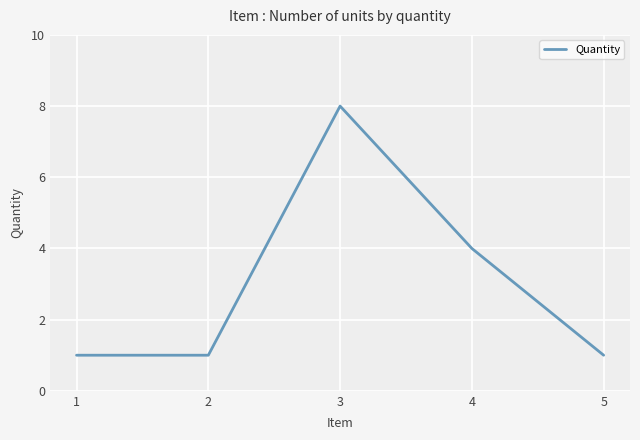

What is the smallest value displayed?

1